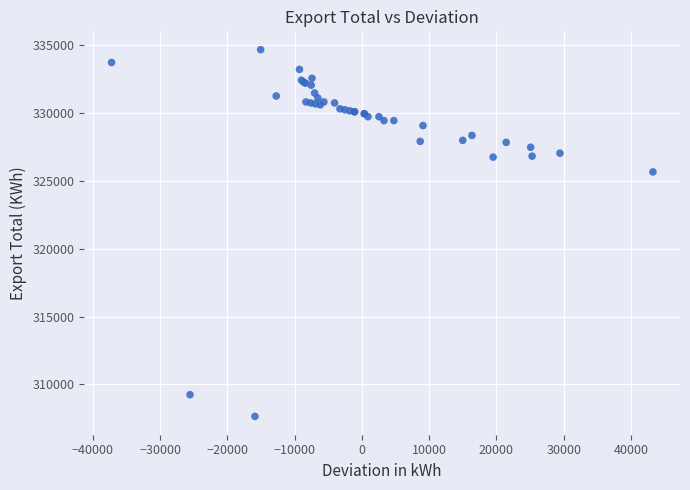

What Y value in the scatter plot is closest to 321163?

325672.7